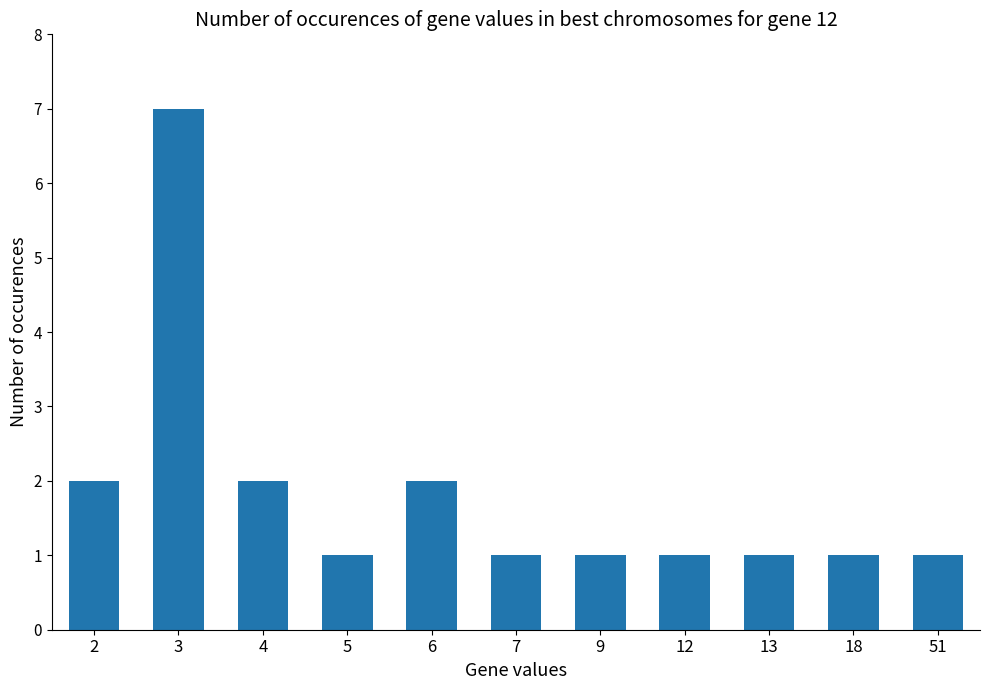

Which category has the highest value across all series?

3